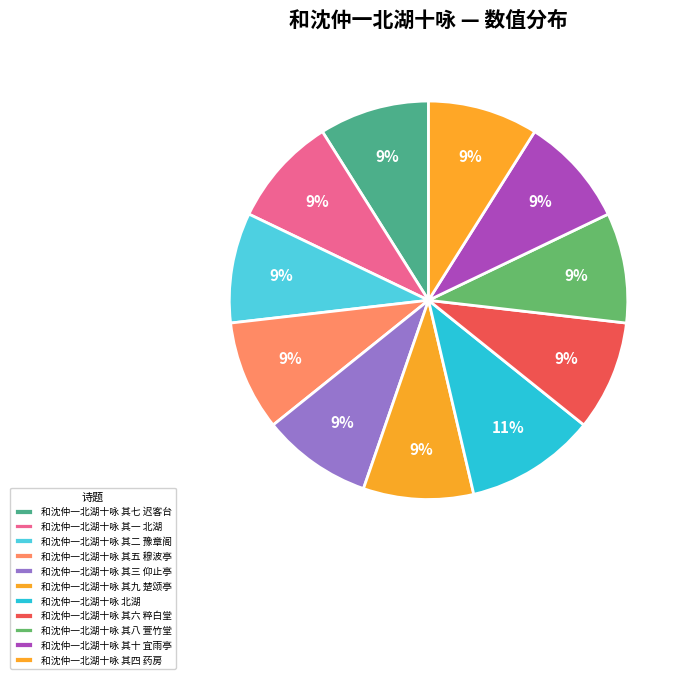

What percentage is the 和沈仲一北湖十咏 其三 仰止亭 slice, to the nearest percent?

9%